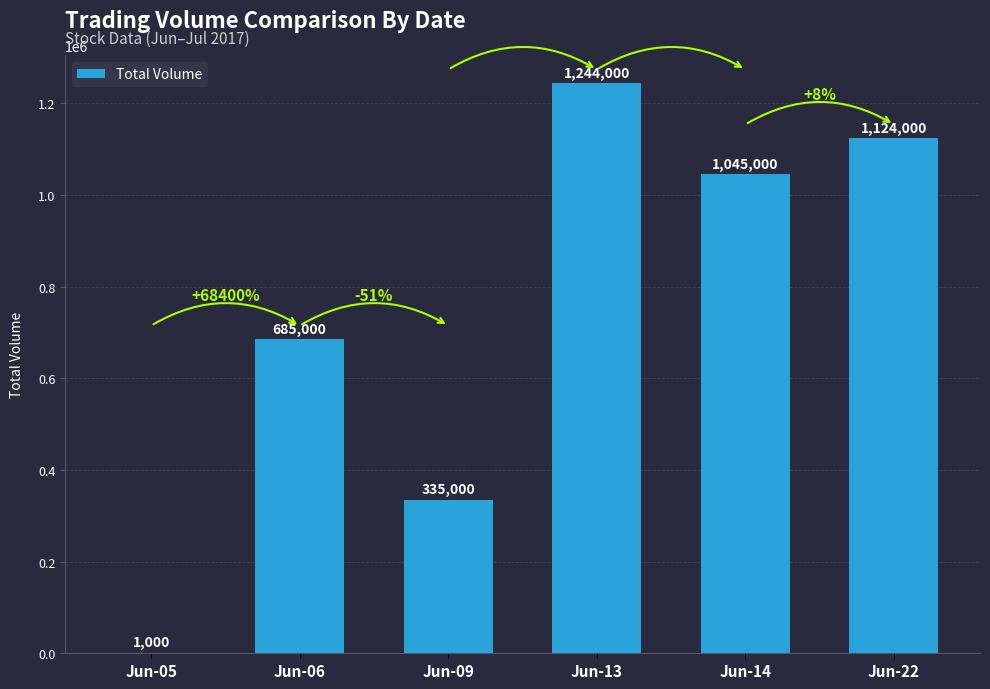

Reading left to right, extract all data points from this chart.

1000	685000	335000	1244000	1045000	1124000